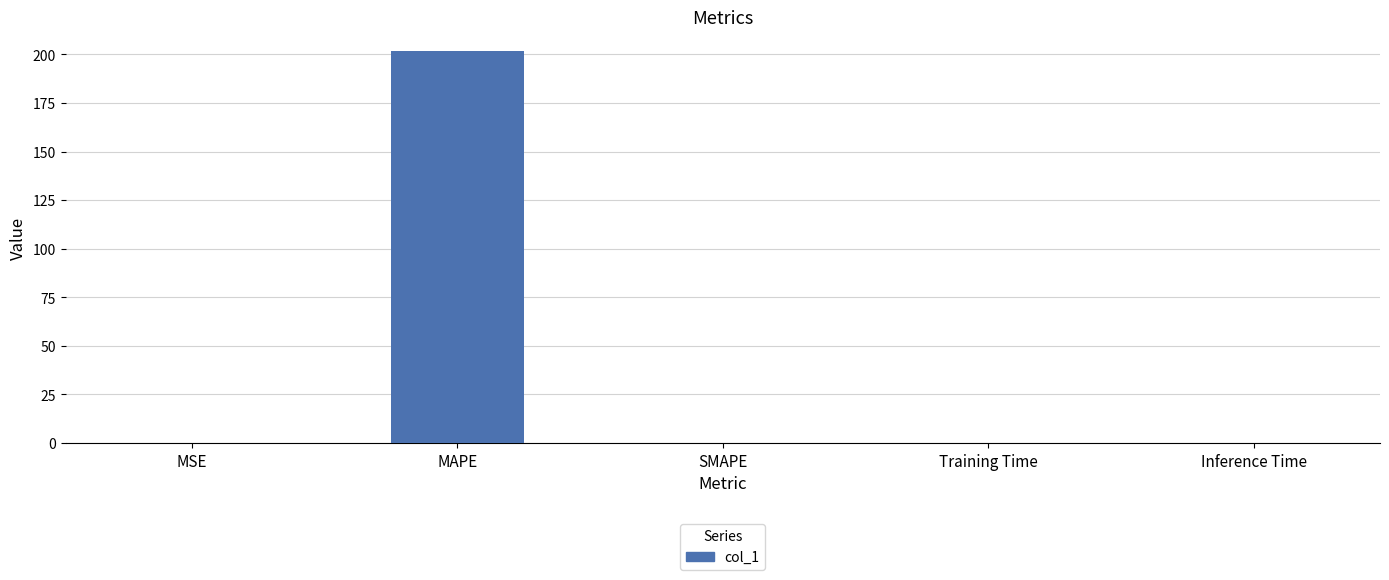

What is the greatest value displayed?

201.7